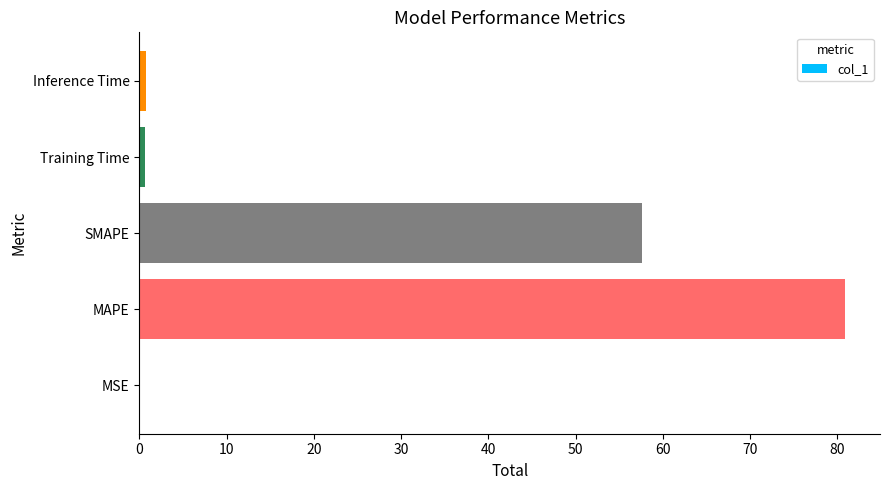

What is the greatest value displayed?

80.9